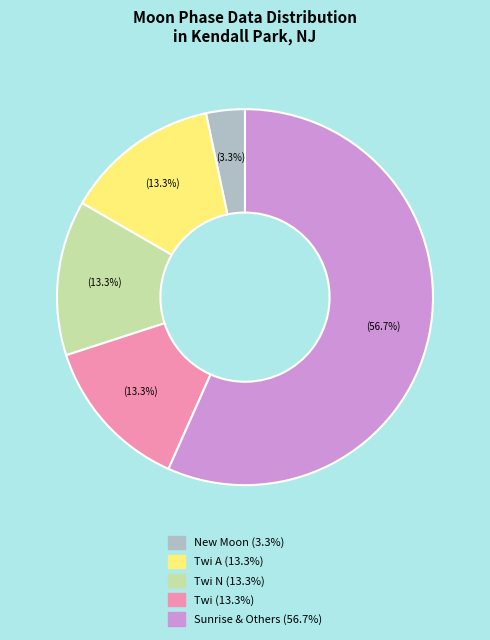

Does any single category account for the majority?

Yes